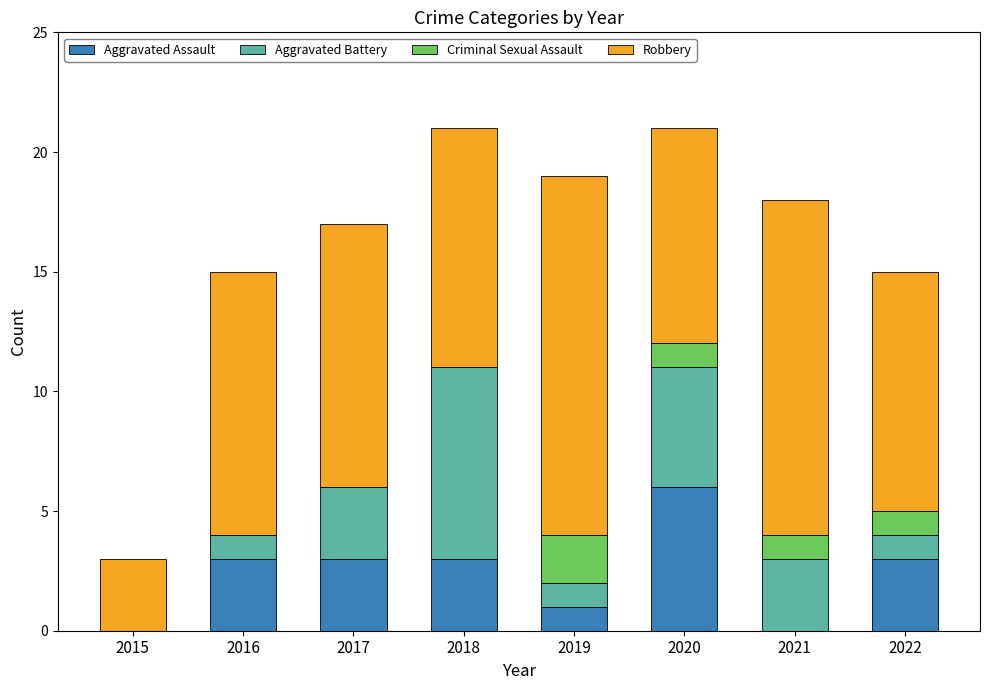

Which category has the highest value in the Aggravated Assault series?

2020